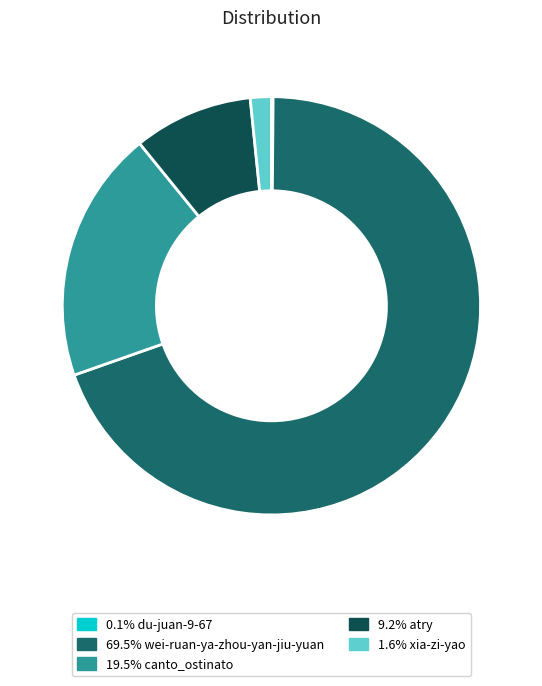

Does any single category account for the majority?

Yes